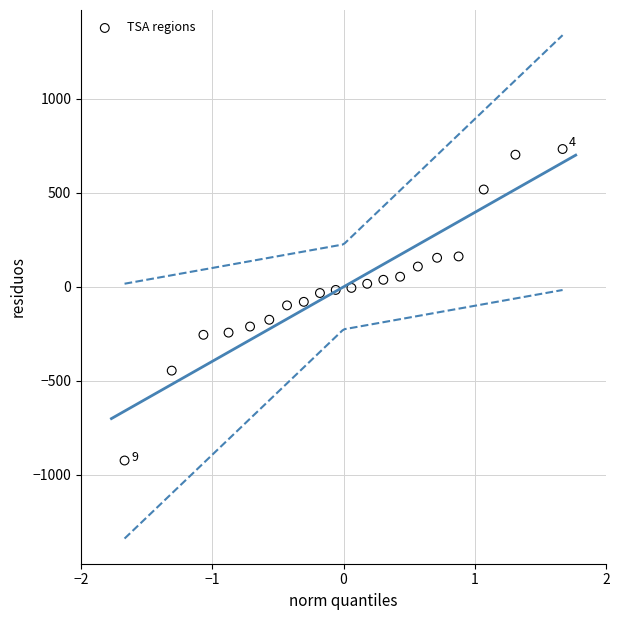

What is the range of Y values (max minus min)?

1657.9